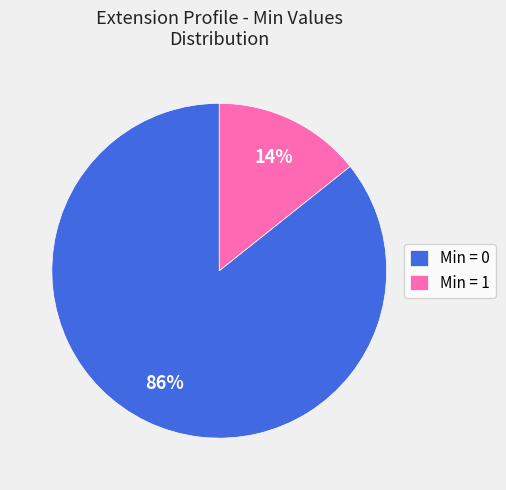

Combined, do Min = 1 and Min = 0 account for over 50%?

Yes